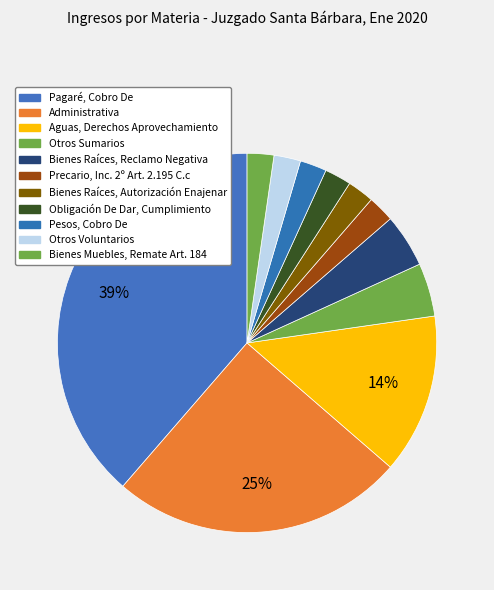

Is there a majority slice in this chart?

No